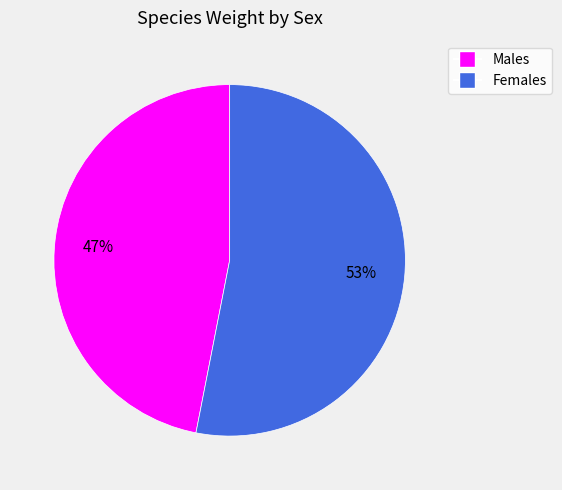

Is there any slice that represents more than half of the pie?

Yes